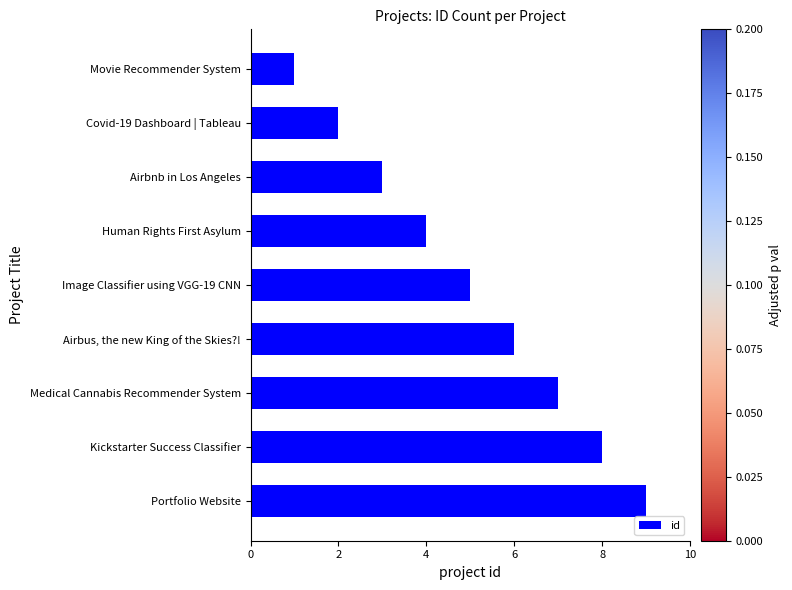

List the labels in order of value, largest first.

Portfolio Website, Kickstarter Success Classifier, Medical Cannabis Recommender System, Airbus, the new King of the Skies?!, Image Classifier using VGG-19 CNN, Human Rights First Asylum, Airbnb in Los Angeles, Covid-19 Dashboard | Tableau, Movie Recommender System